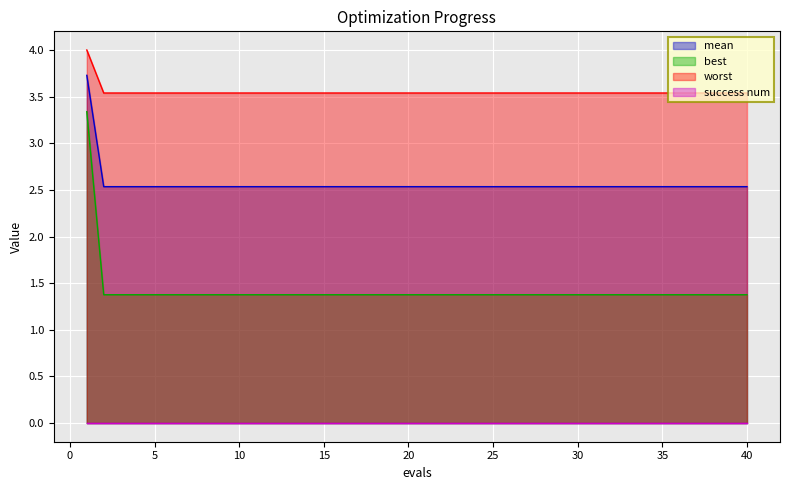

True or false: worst has a value of 3.3 at 1.

True